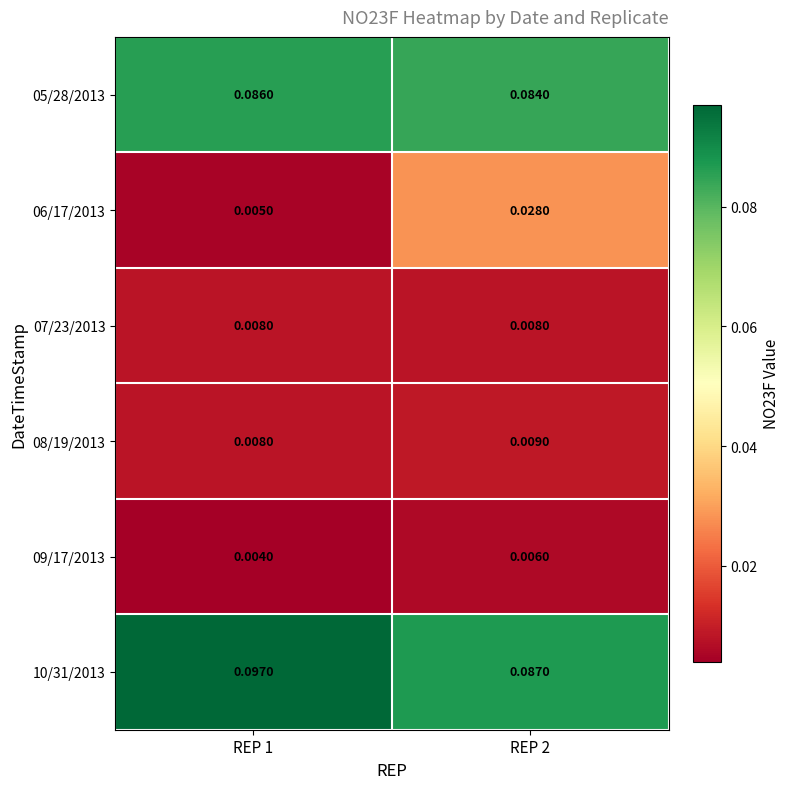

At how many categories does at least one series exceed 0?

2